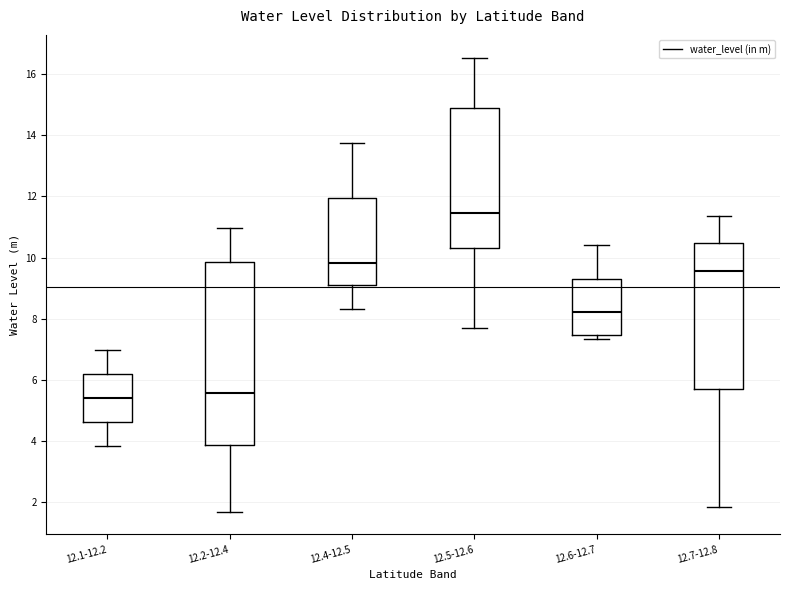

Comparing the boxes themselves (not the whiskers), which one is the tallest?

12.2-12.4